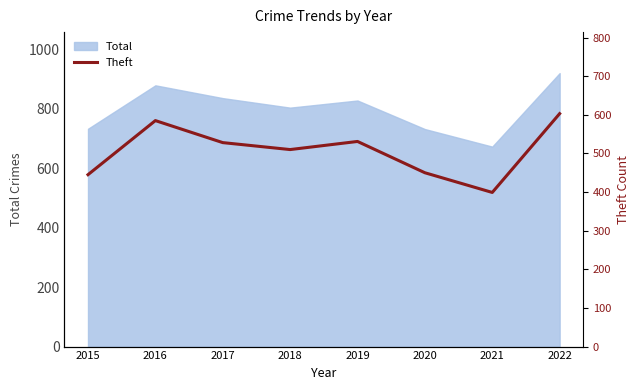

Rank the categories by value from highest to lowest.

2022, 2016, 2019, 2017, 2018, 2020, 2015, 2021